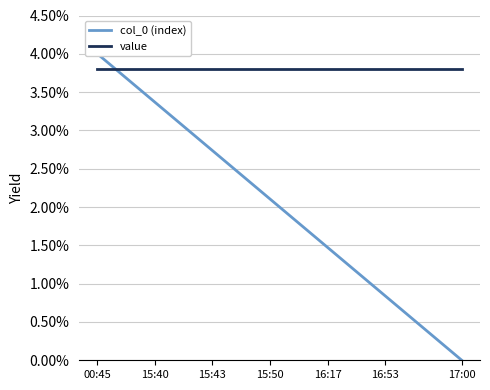

True or false: value has more than 2 points higher than both neighbors.

False